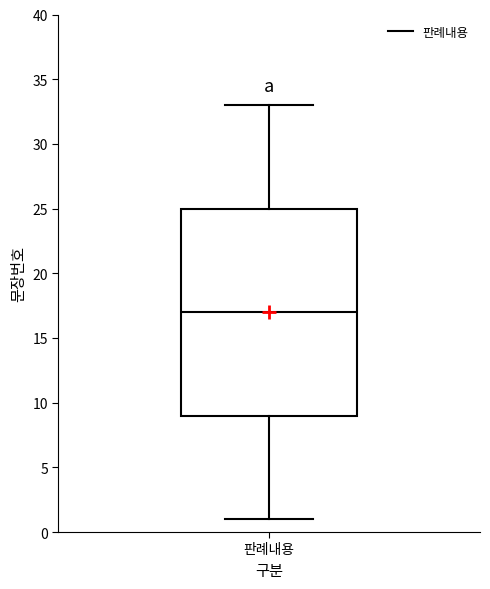

Where is the upper edge of the box for 판례내용 on the y-axis? The values are not printed on the chart, so give them approximately, as read against the axis.

25